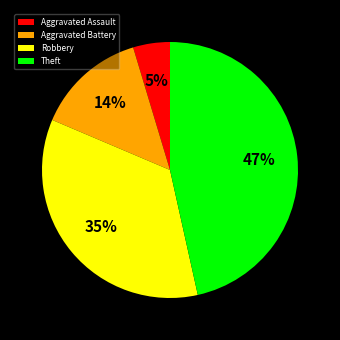

Is there a majority slice in this chart?

No